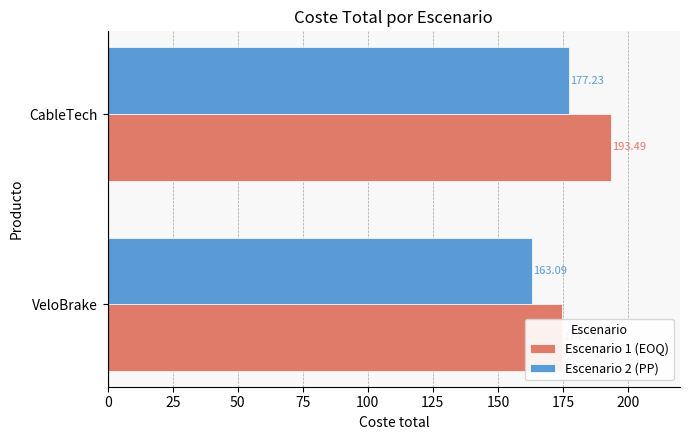

What value does the Escenario 1 (EOQ) series have at VeloBrake?

174.5